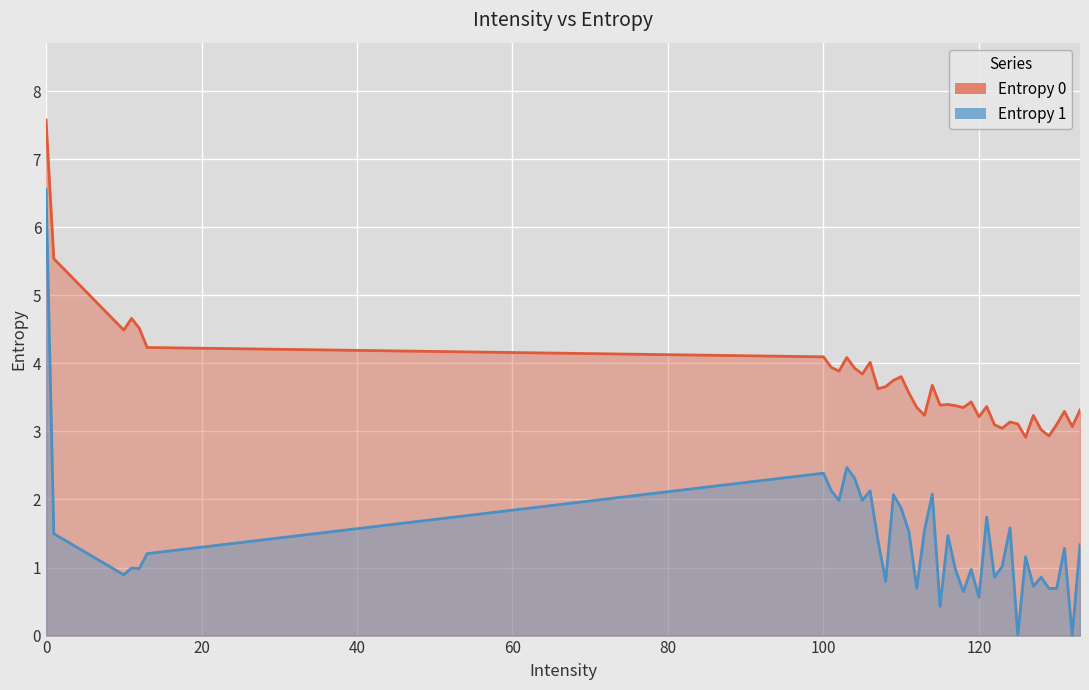

True or false: Entropy 1 and Entropy 0 cross at least once.

False